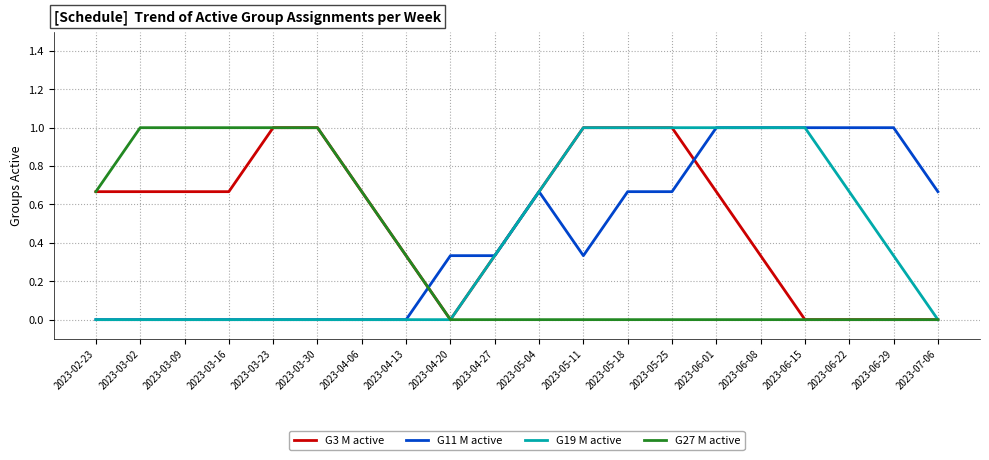

What is the spread (max minus min) of values at 2023-05-25?

1.0